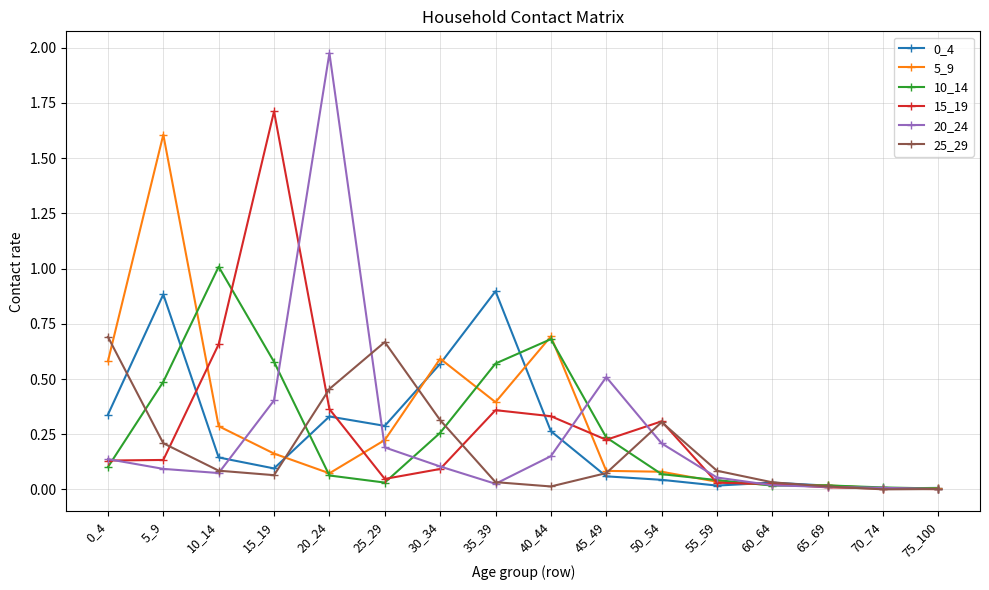

What is the total value across all series at 50_54?

1.0